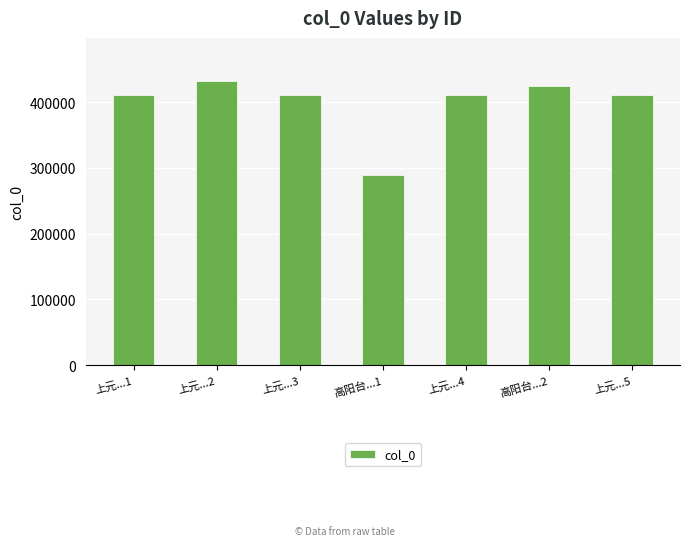

What is the sum of all values?

2788225